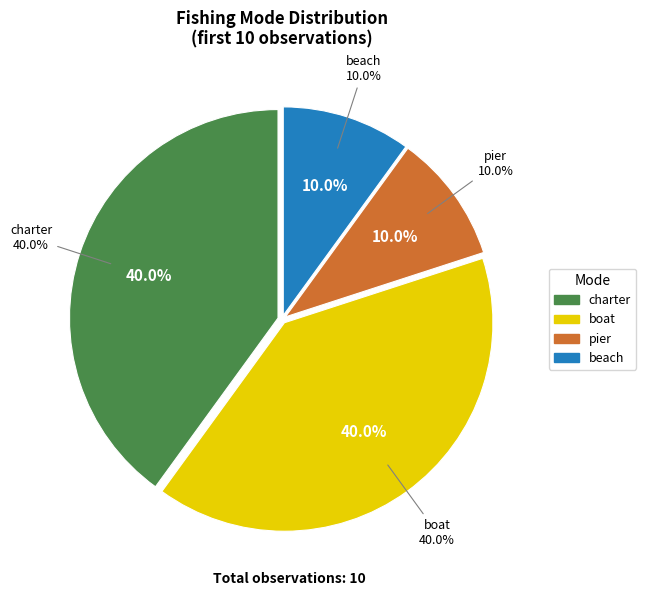

The boat slice represents 32% of the pie. True or false?

False